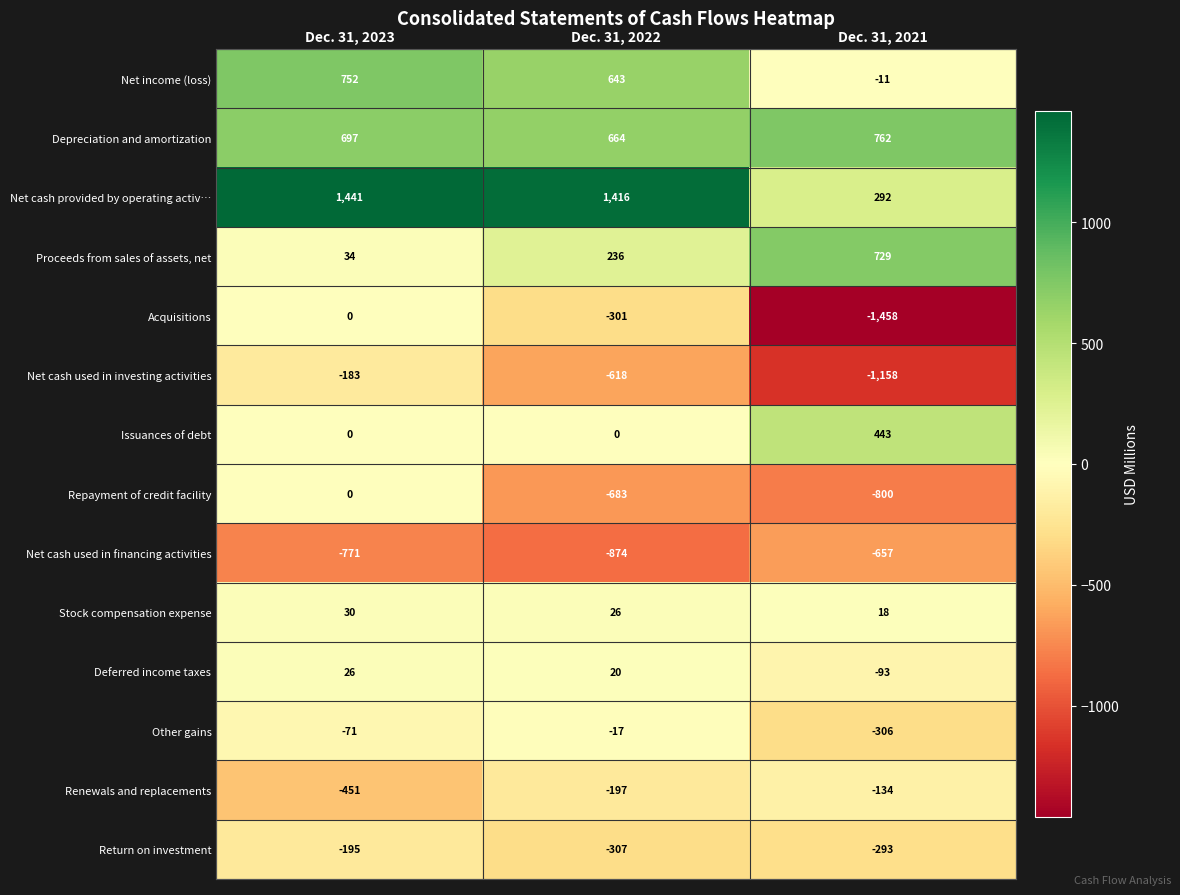

What is the lowest value of the Depreciation and amortization series?

664